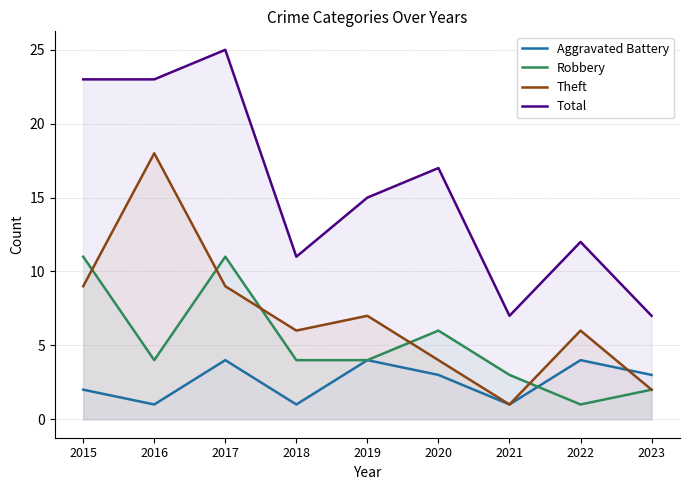

What is the difference between the second highest and minimum values in the Aggravated Battery series?

3